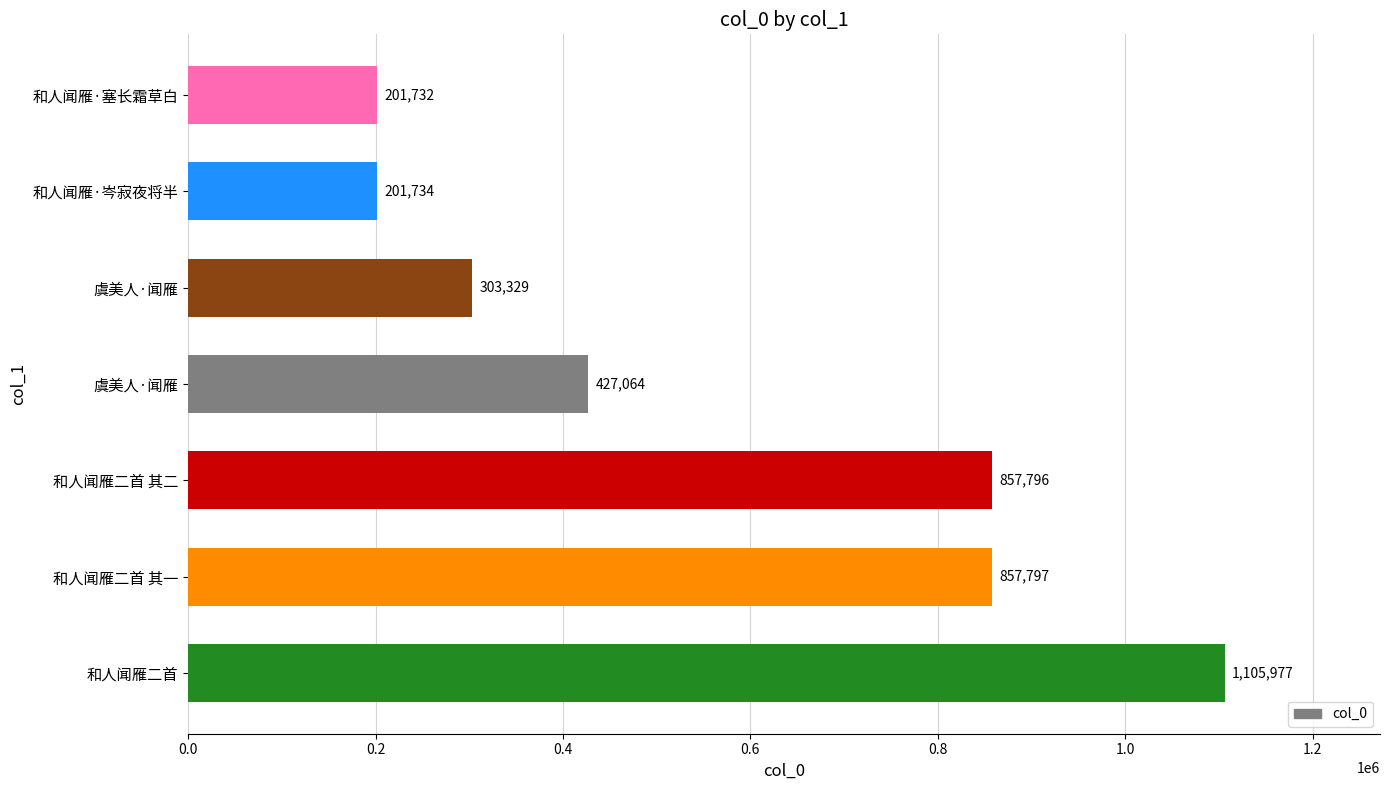

What is the average value?

565061